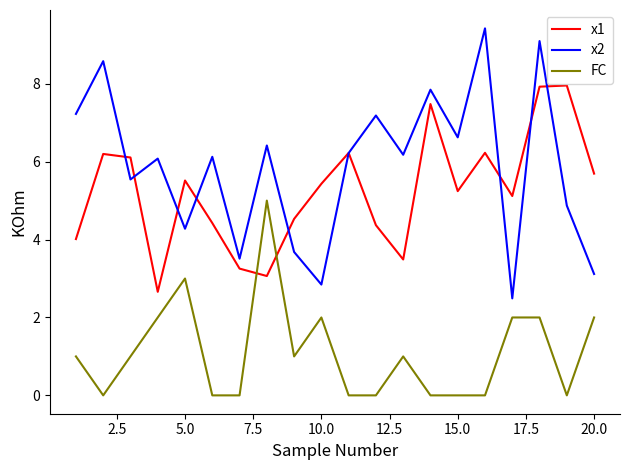

Is this an area chart (filled region under the line)?

No